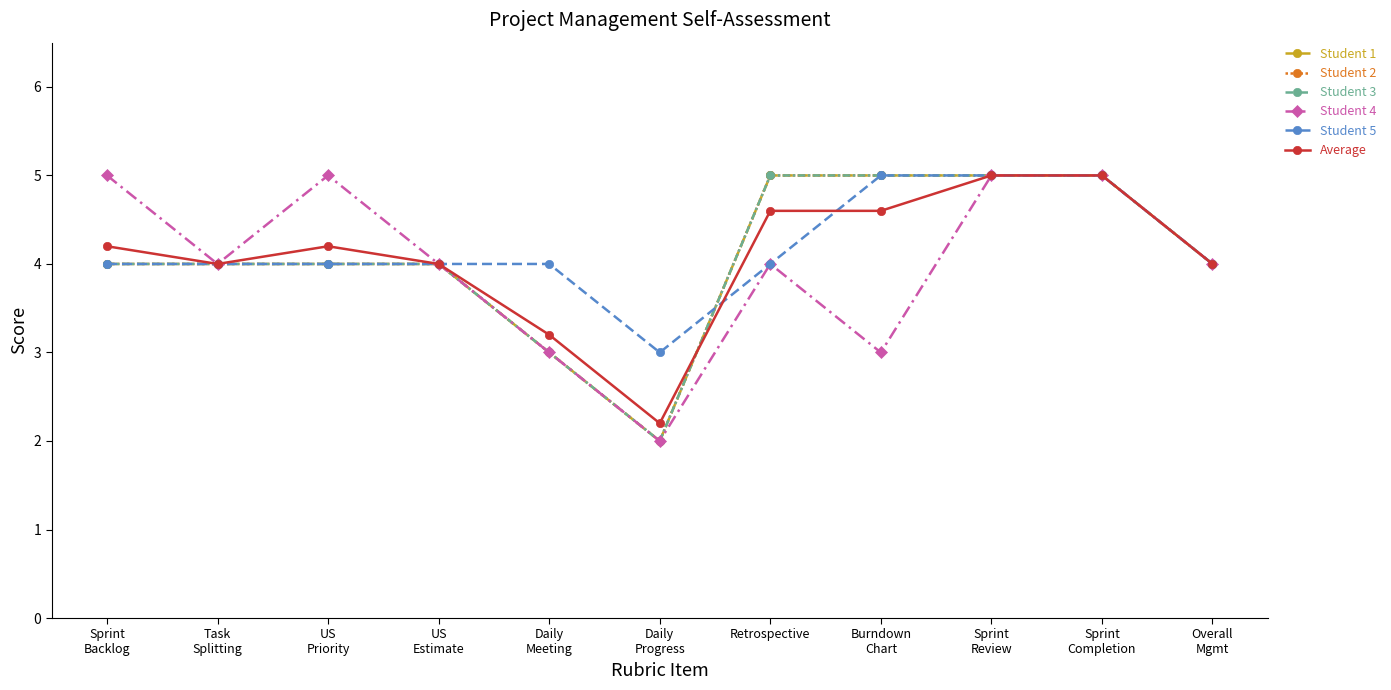

True or false: Student 1 has more than 2 points higher than both neighbors.

False